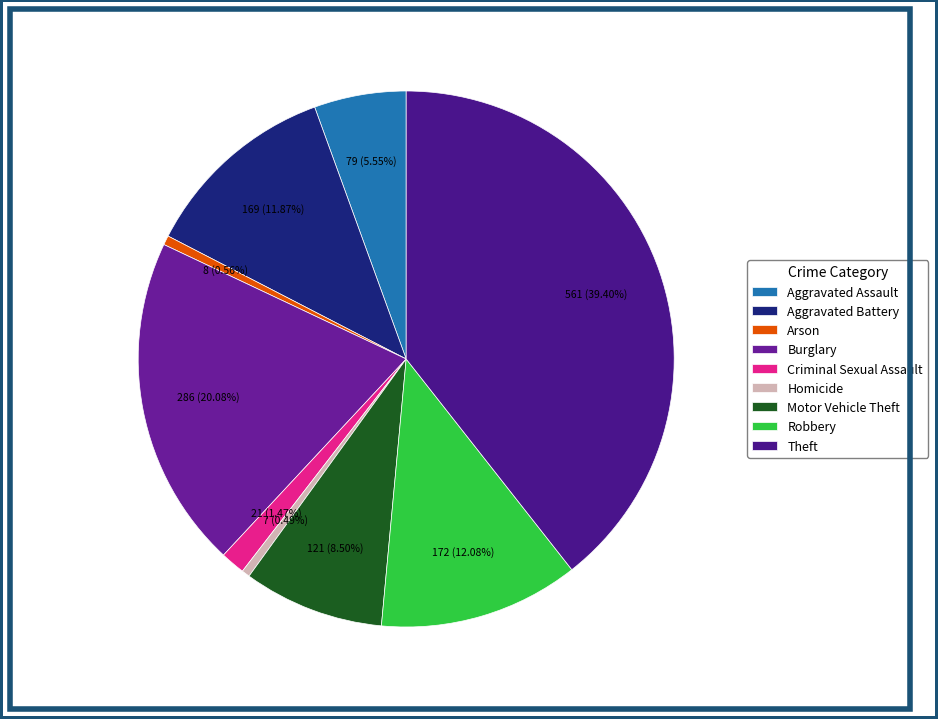

To the nearest percent, what is the difference between the largest and smallest slice percentages?

39%